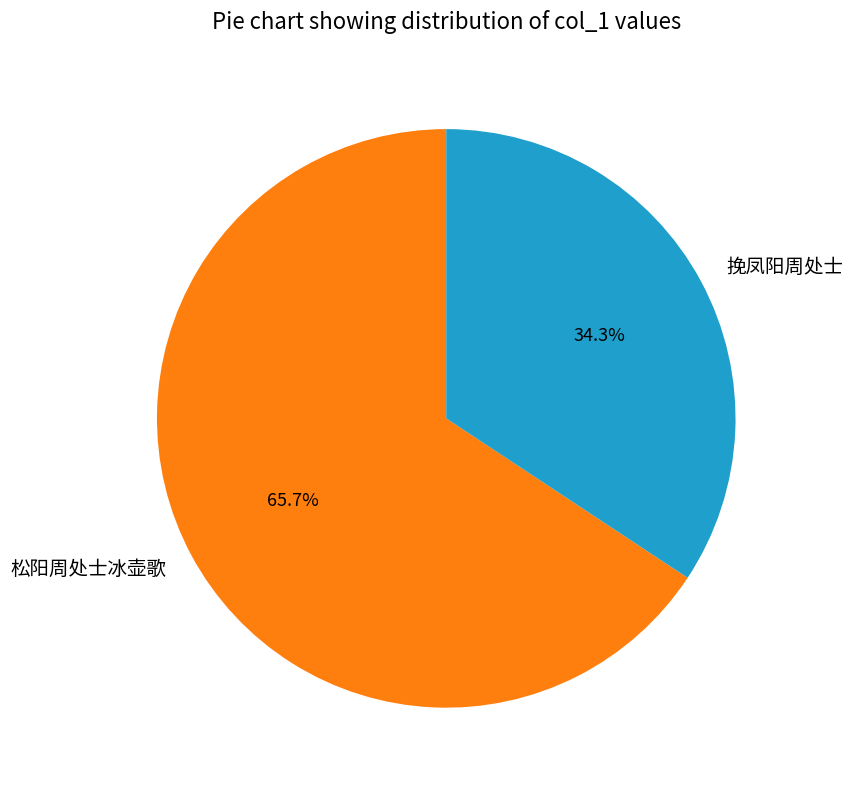

How many segments does this pie chart have?

2